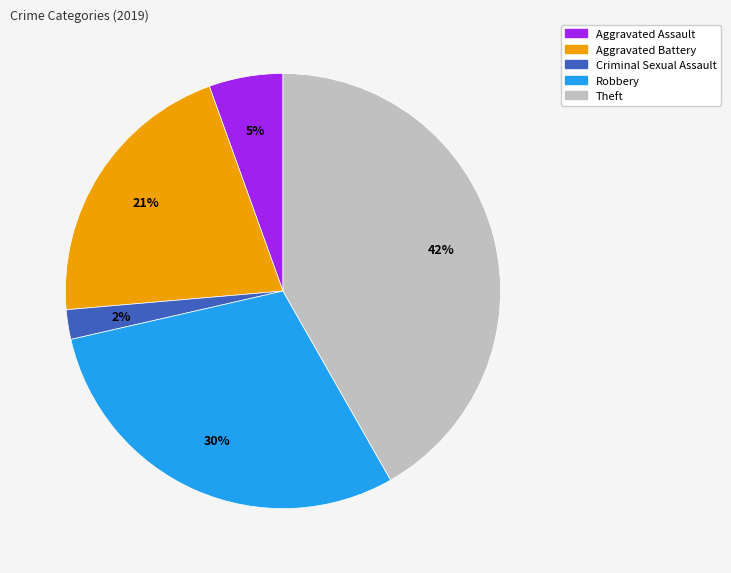

Is the sum of Aggravated Assault and Aggravated Battery greater than half?

No